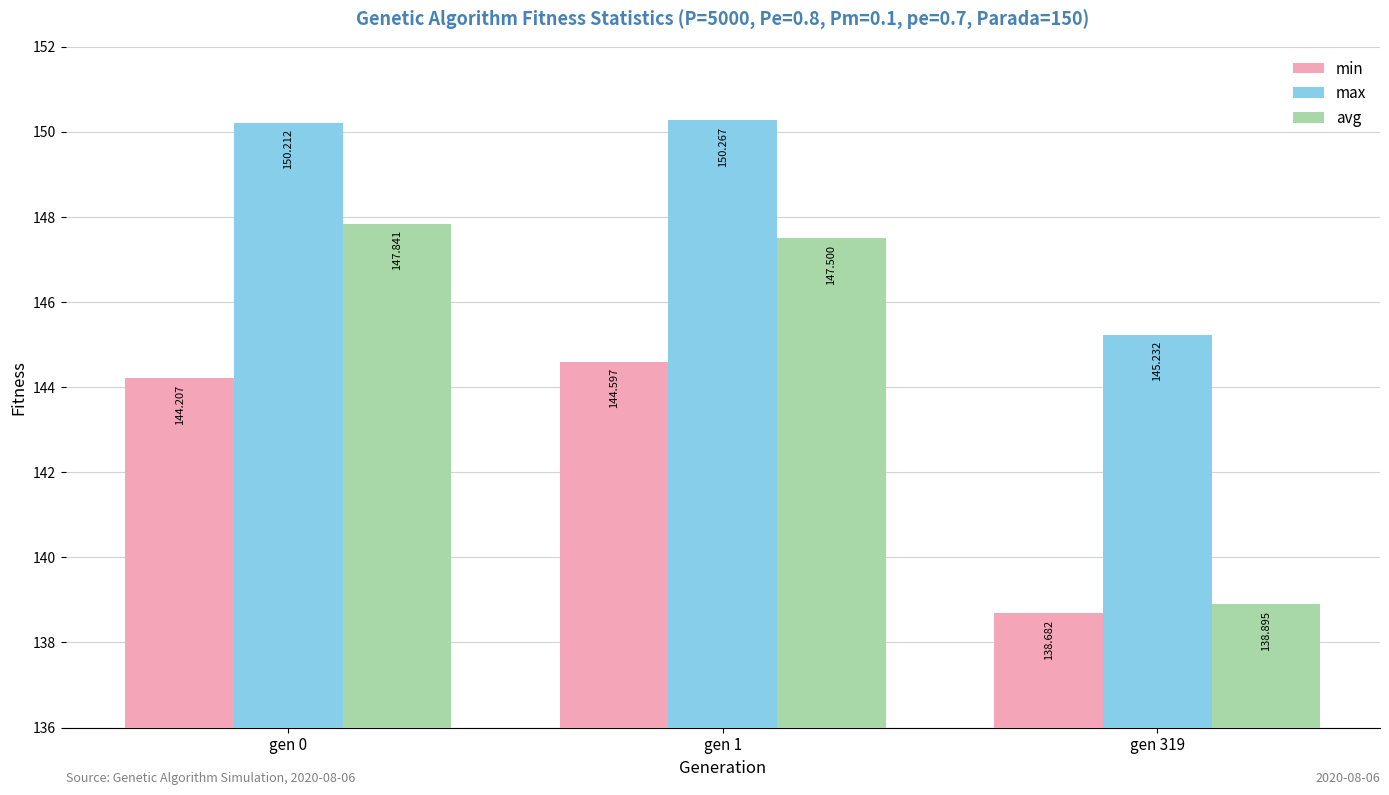

How many series are shown in this chart?

3